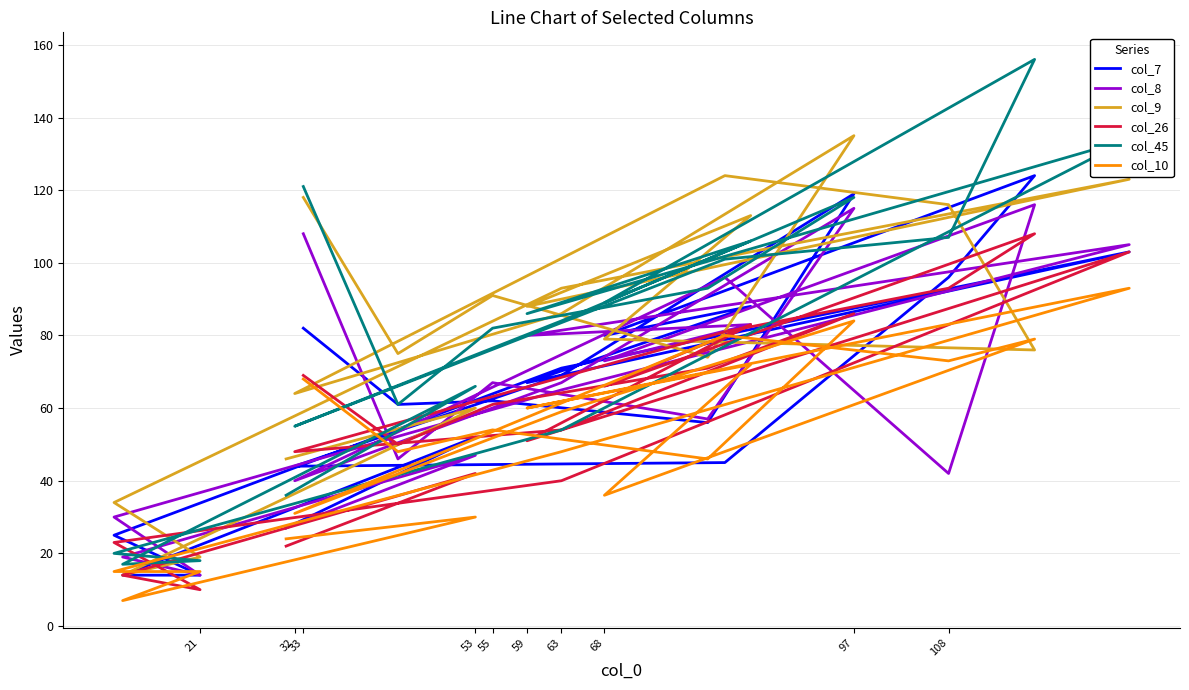

The col_7 series shows 80 at 53. True or false?

False